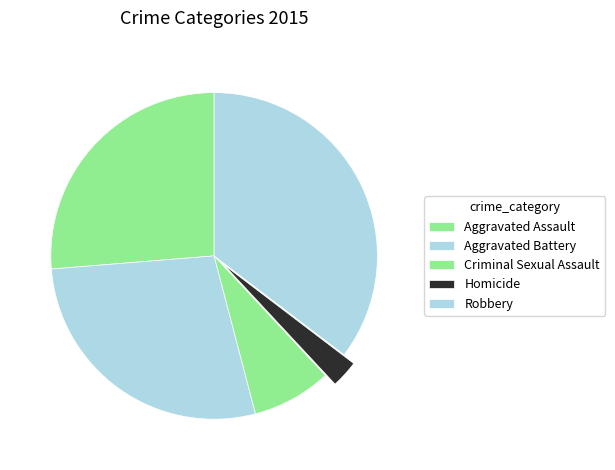

Between Robbery and Aggravated Battery, which is larger?

Robbery